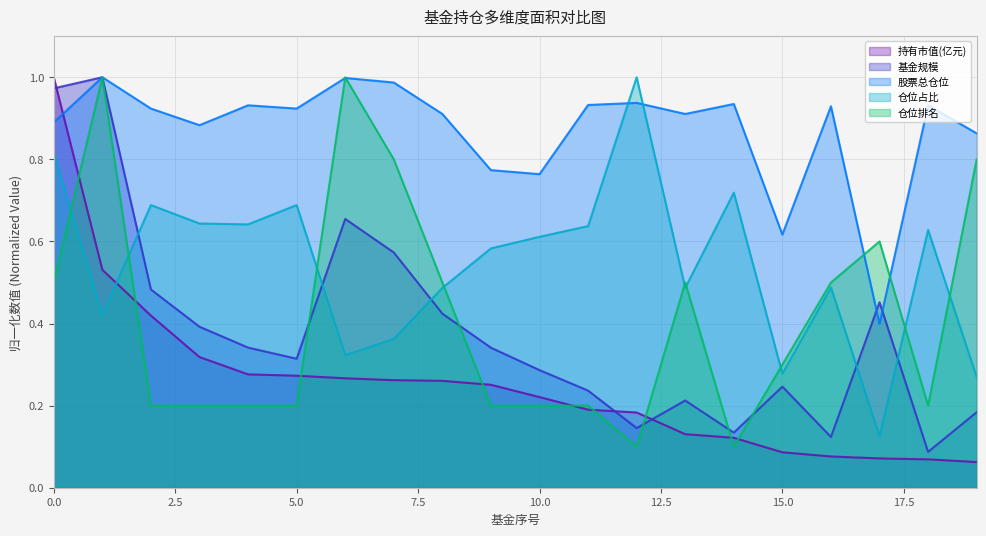

The value of 仓位排名 at 0.0 is 0.1. True or false?

False